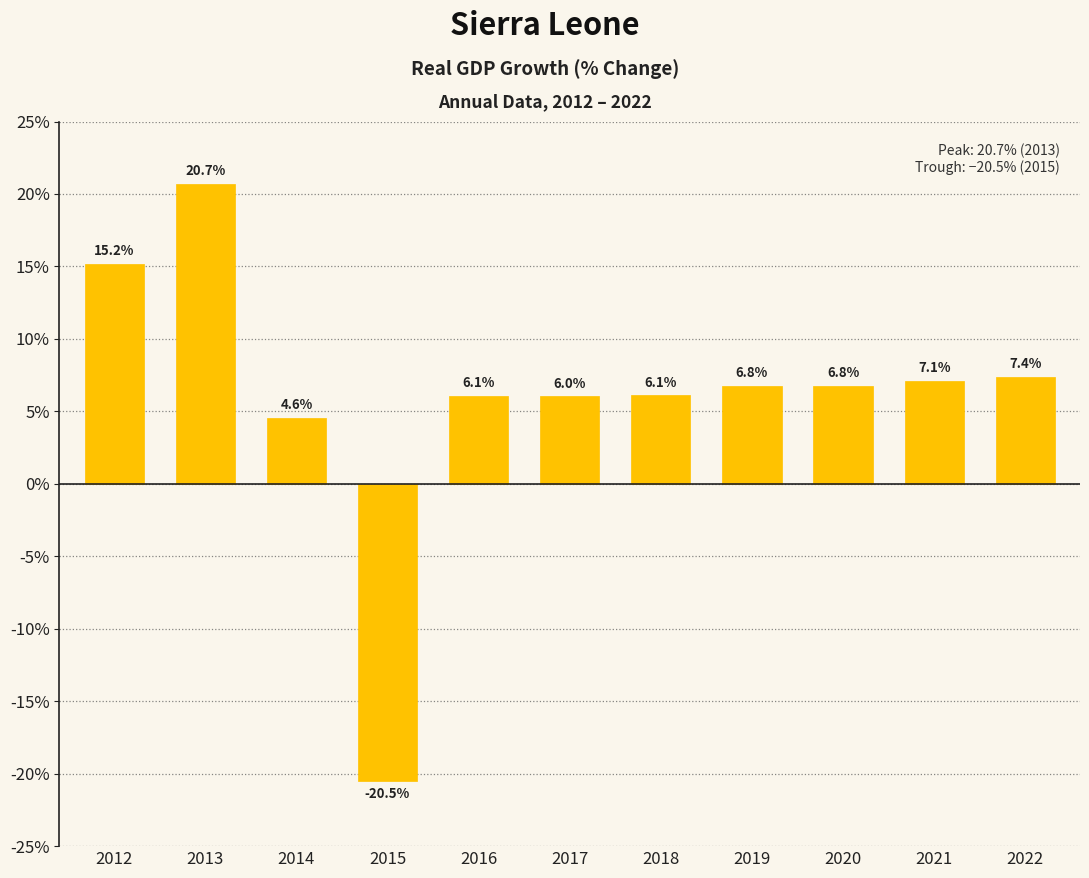

What is the difference between the maximum and second lowest values?

16.2